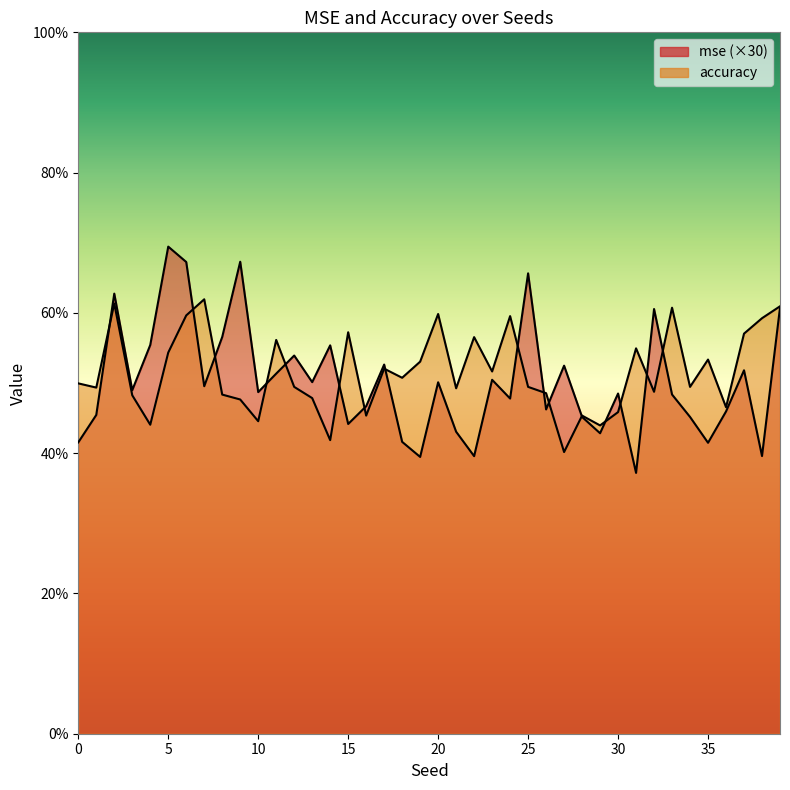

What is the value of the accuracy point at the 1st from the left?

0.5